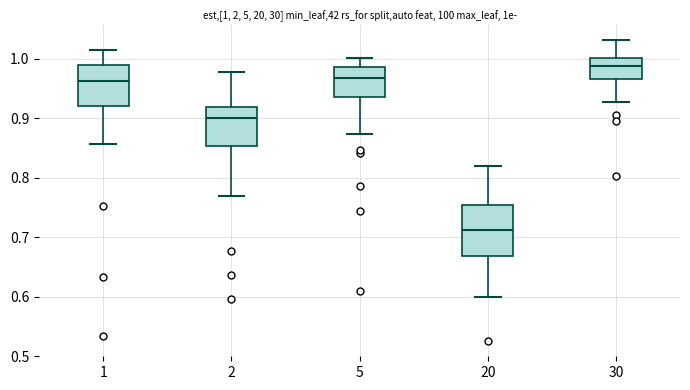

Which box is the tallest, from its lower edge to its upper edge?

20